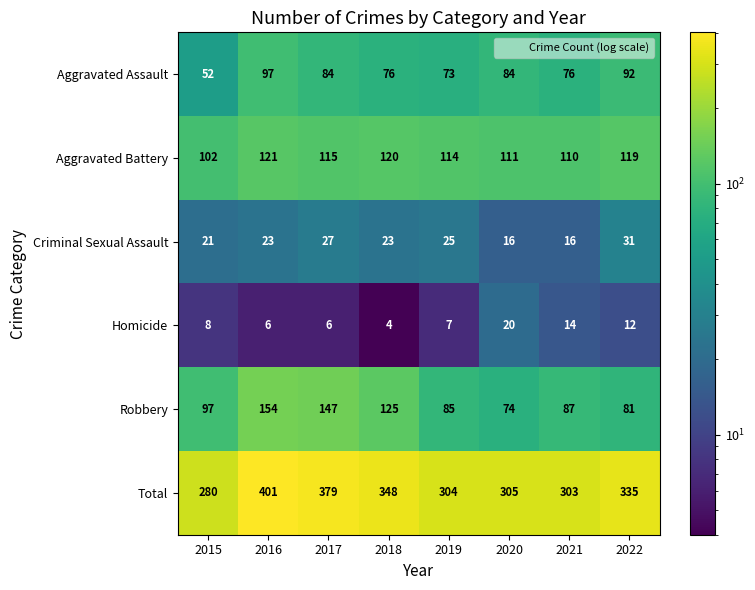

What is the greatest value displayed?

401